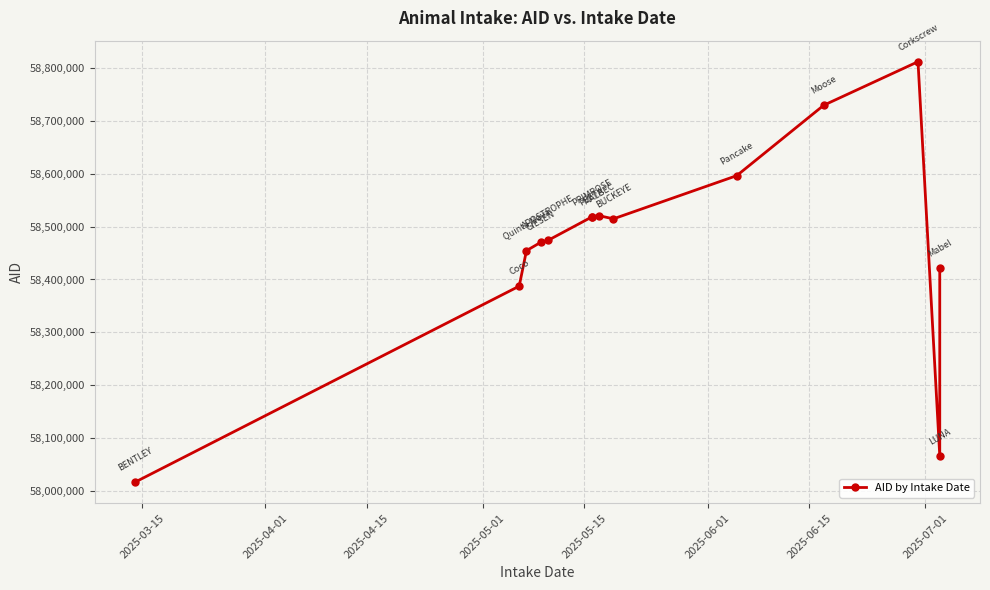

What is the difference between the maximum and minimum values?

793947